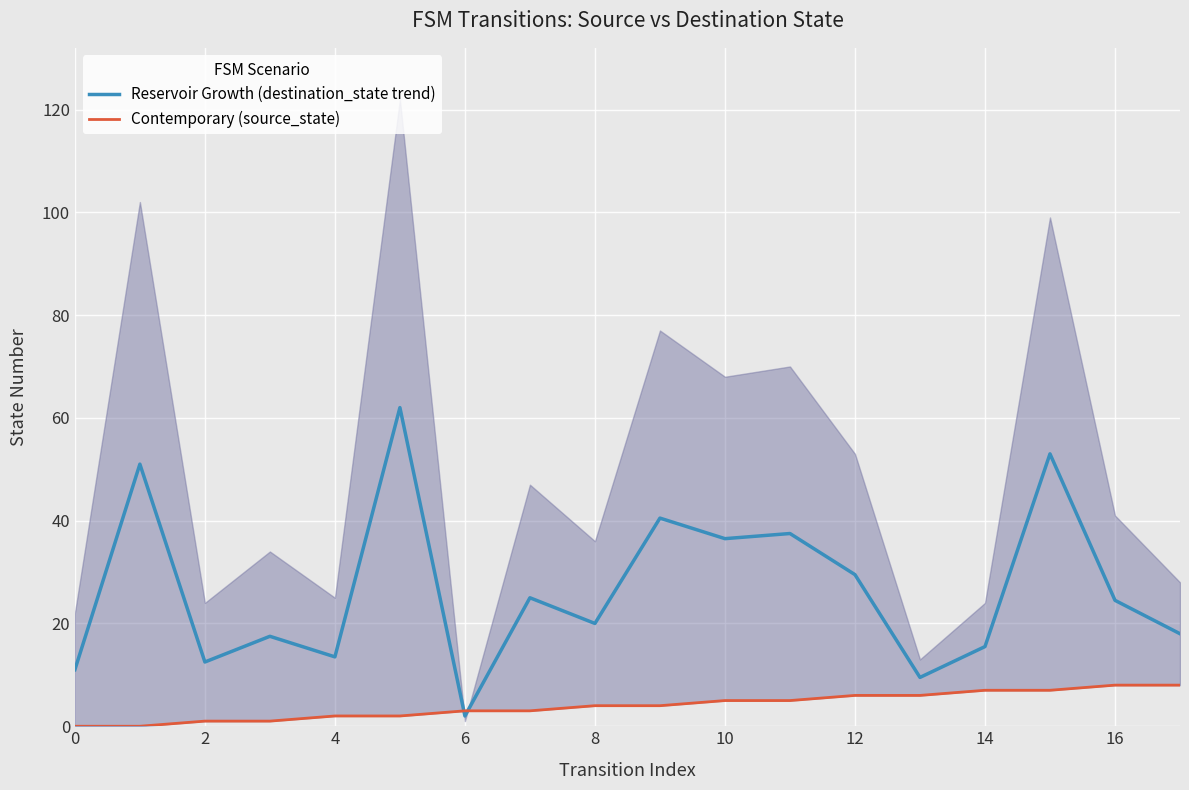

What is the total value across all series at 11?

42.5